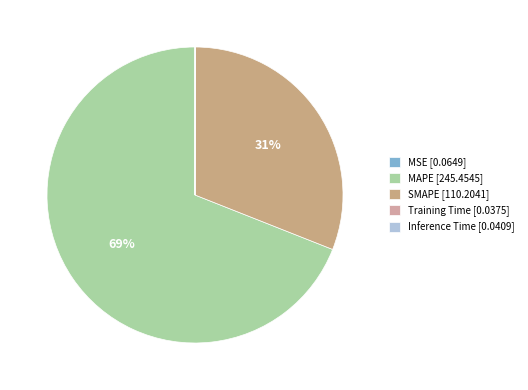

To the nearest percent, what percentage of the pie is MAPE?

69%